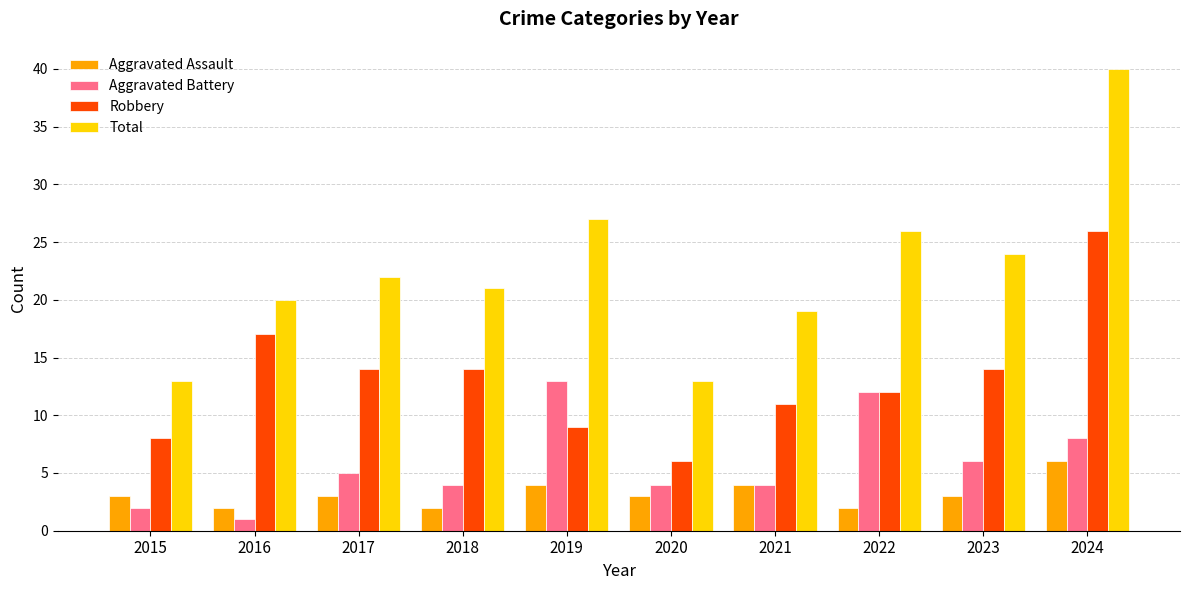

Reading right to left, transcribe all the data shown in this chart.

Aggravated Assault: 2024=6	2023=3	2022=2	2021=4	2020=3	2019=4	2018=2	2017=3	2016=2	2015=3
Aggravated Battery: 2024=8	2023=6	2022=12	2021=4	2020=4	2019=13	2018=4	2017=5	2016=1	2015=2
Robbery: 2024=26	2023=14	2022=12	2021=11	2020=6	2019=9	2018=14	2017=14	2016=17	2015=8
Total: 2024=40	2023=24	2022=26	2021=19	2020=13	2019=27	2018=21	2017=22	2016=20	2015=13